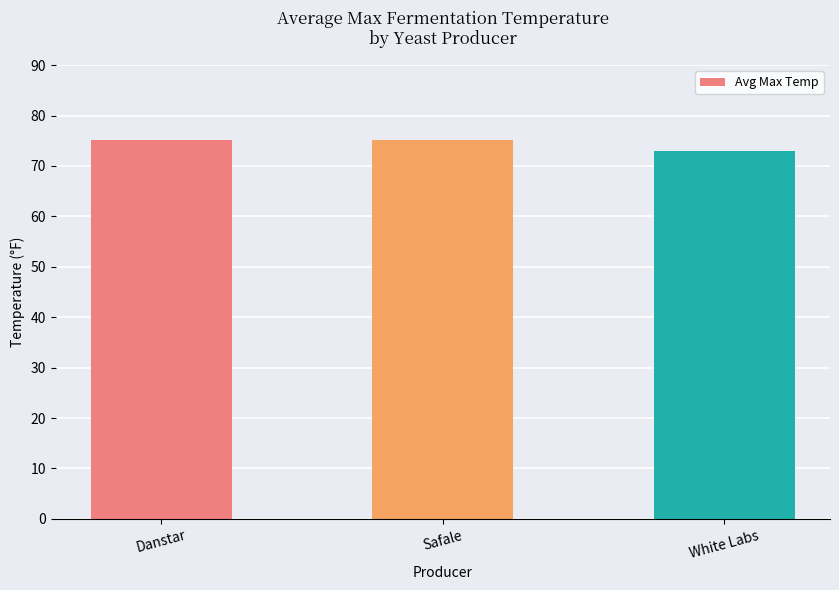

How many data points does each series have?

3